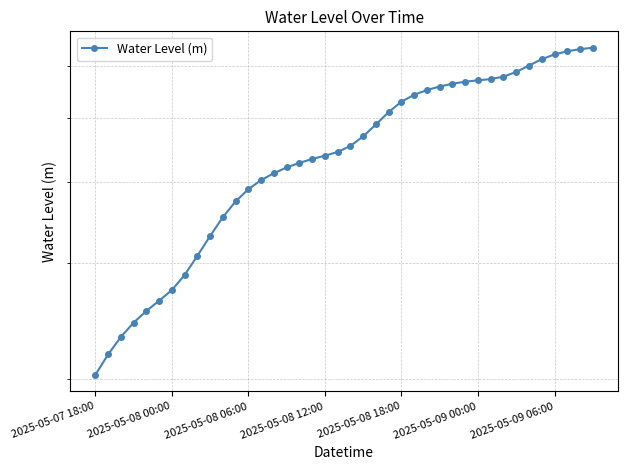

What is the value of the 22nd point from the left?

0.5